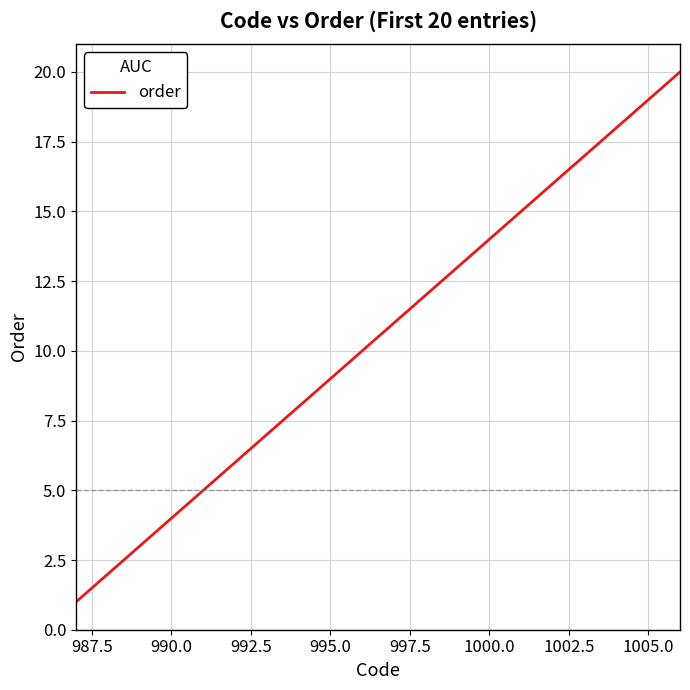

What is the maximum value shown in the chart?

20